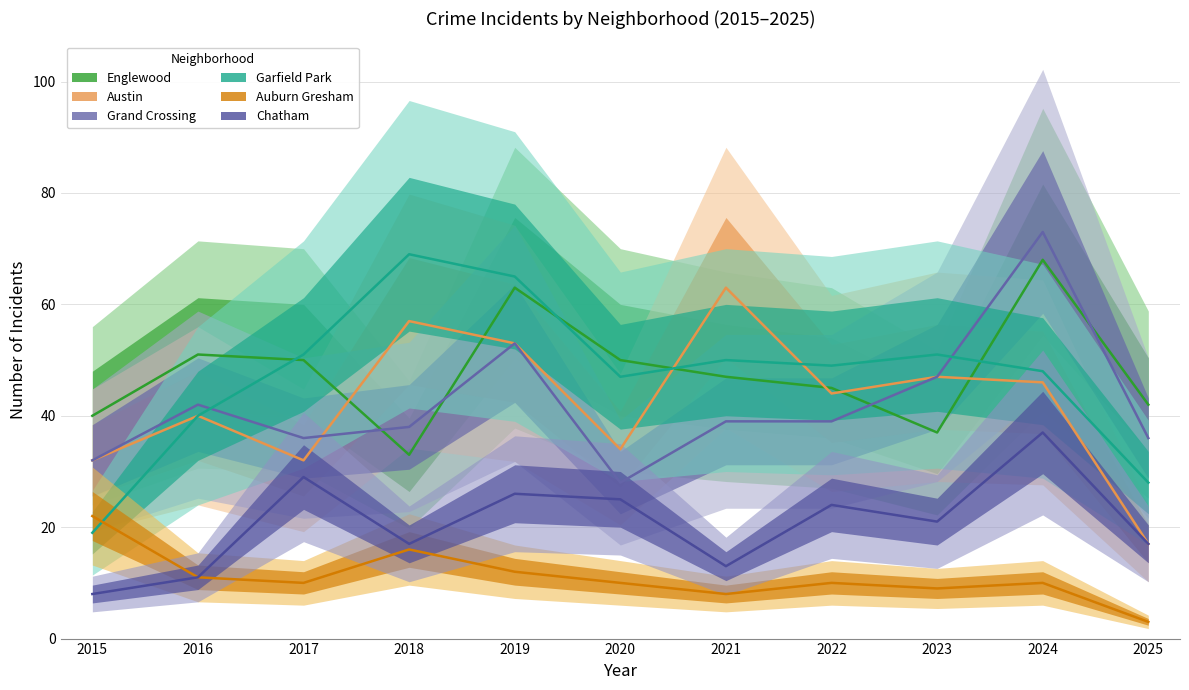

Which has a higher value, 2015 or 2022?

2022